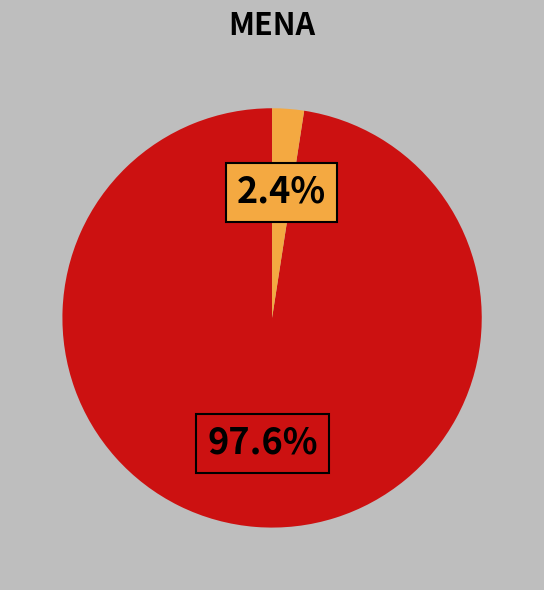

Is there any slice that represents more than half of the pie?

Yes